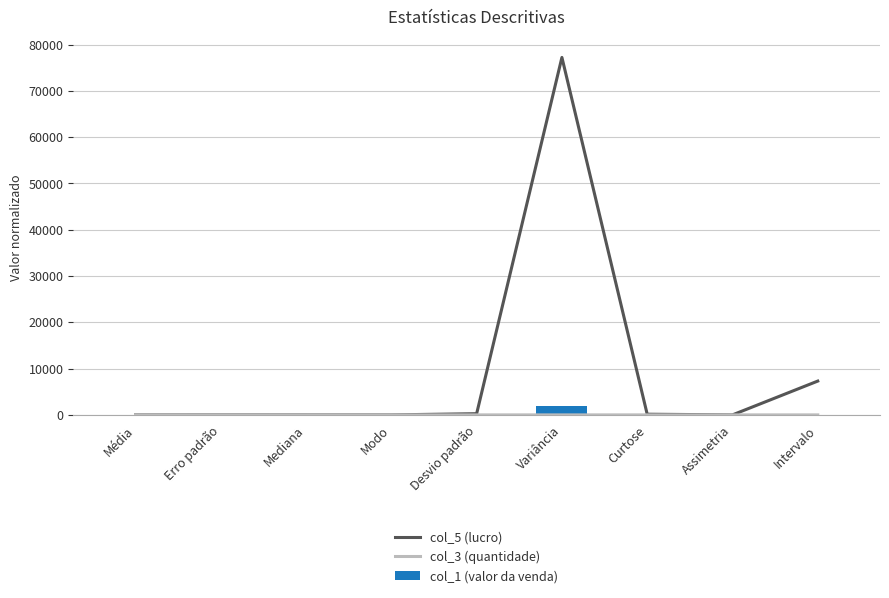

What is the maximum value for col_1 (valor da venda)?

1976.9